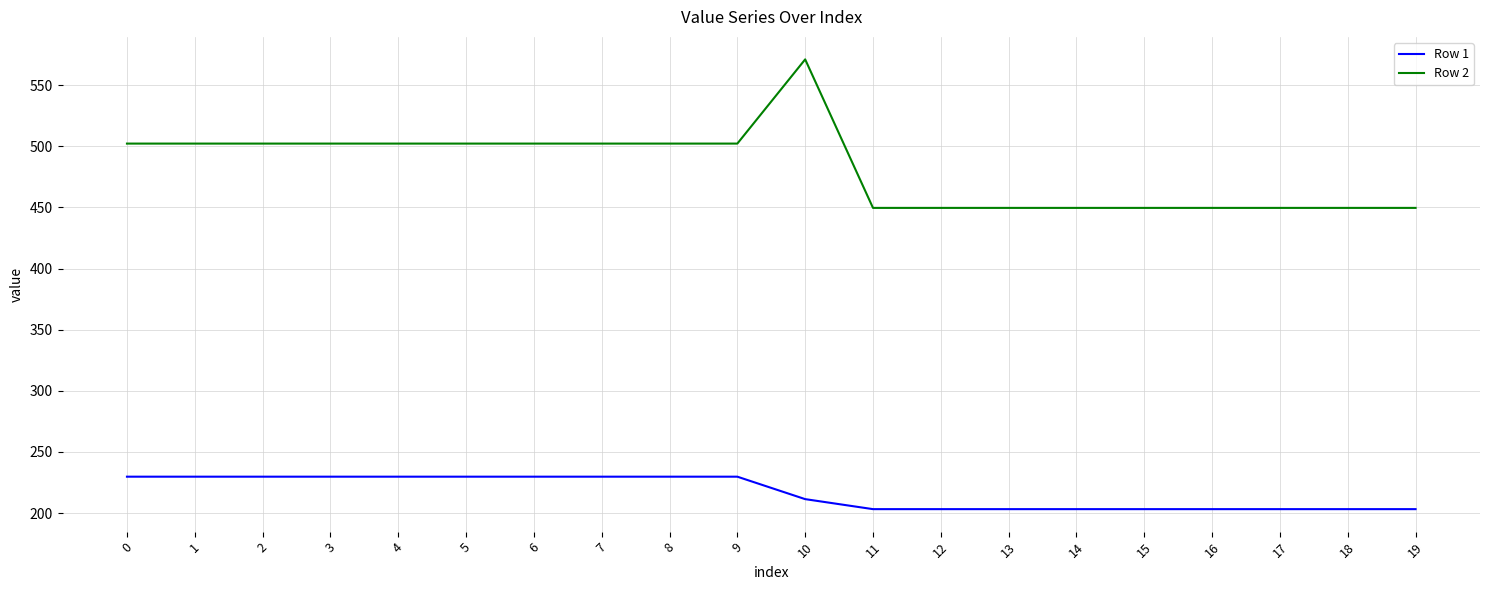

True or false: Row 1 and Row 2 intersect in this chart.

False